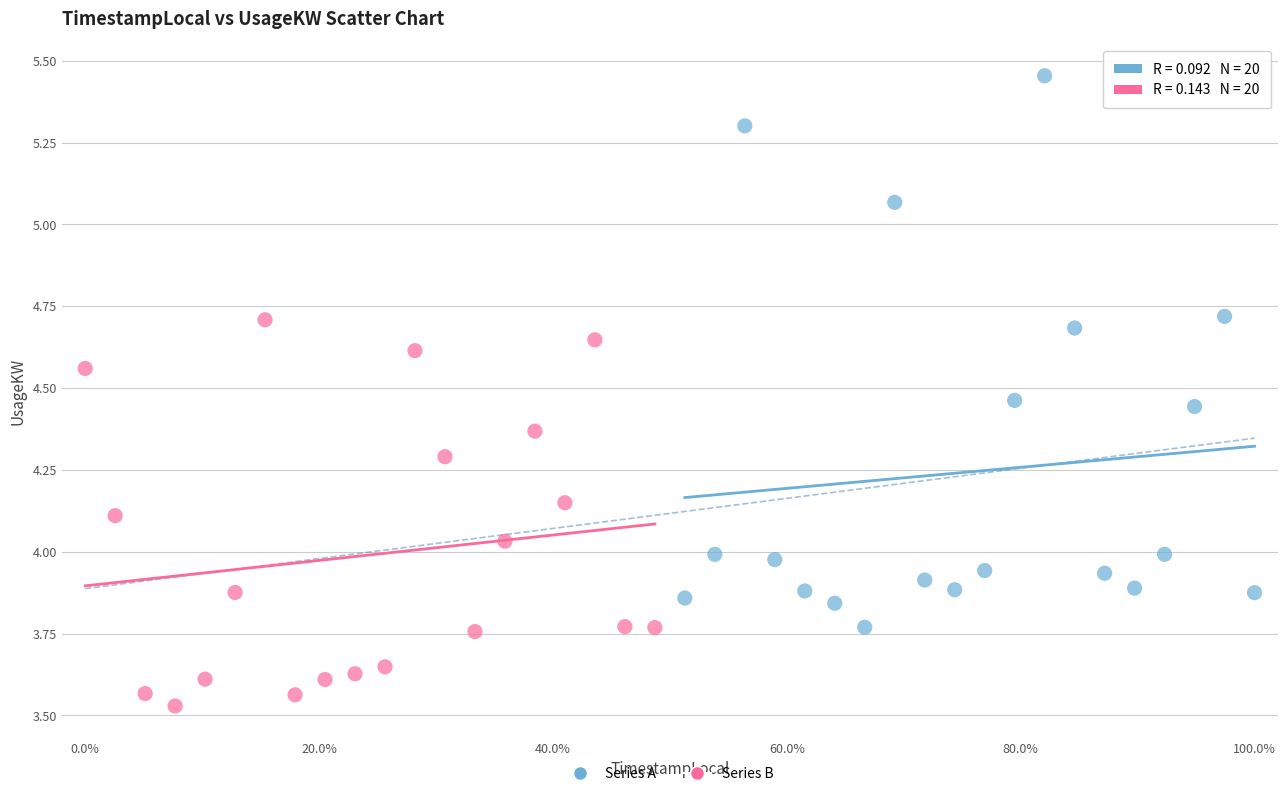

Which series reaches the minimum Y coordinate?

Series B